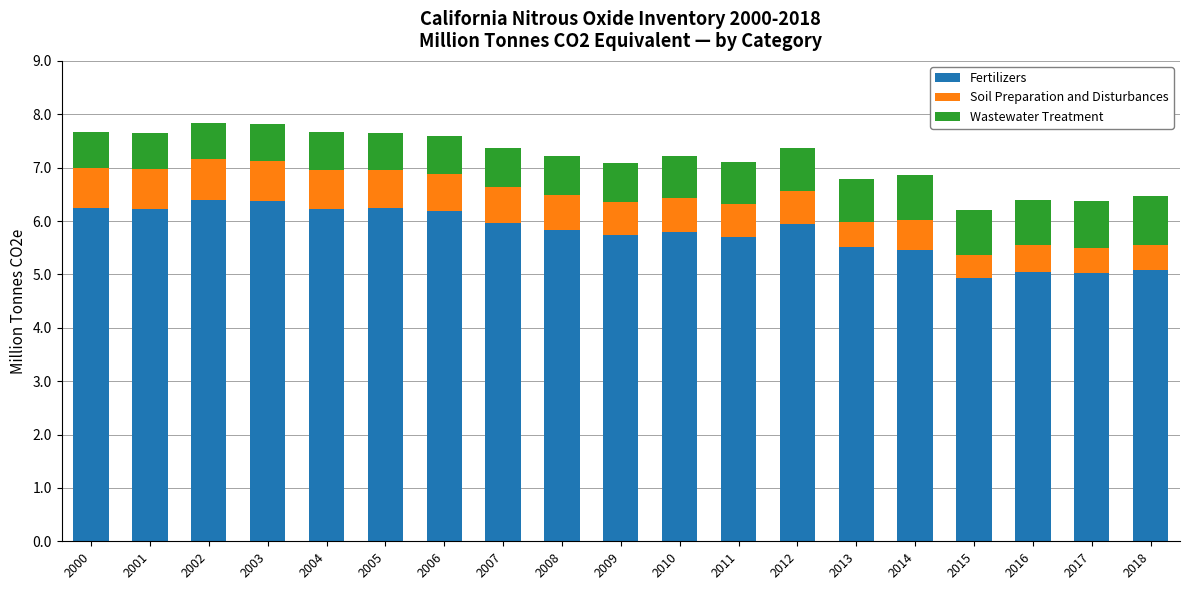

What is the total value across all series at 2002?

7.8